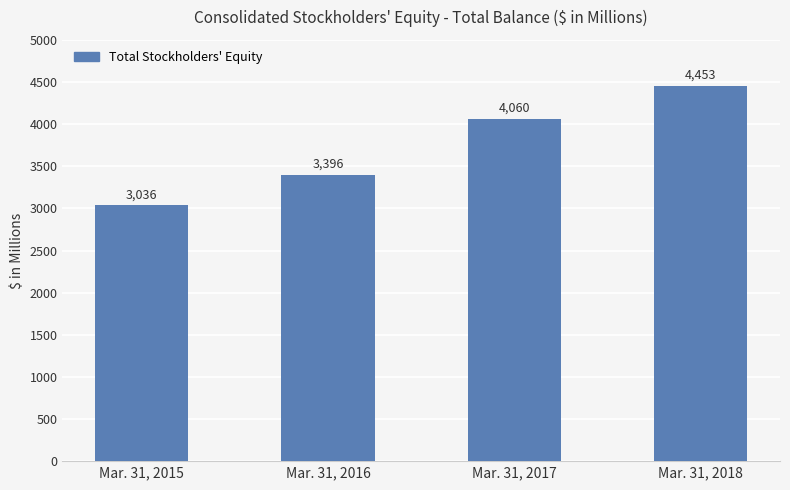

Approximately how many times larger is the value at Mar. 31, 2017 compared to Mar. 31, 2015?

1.3